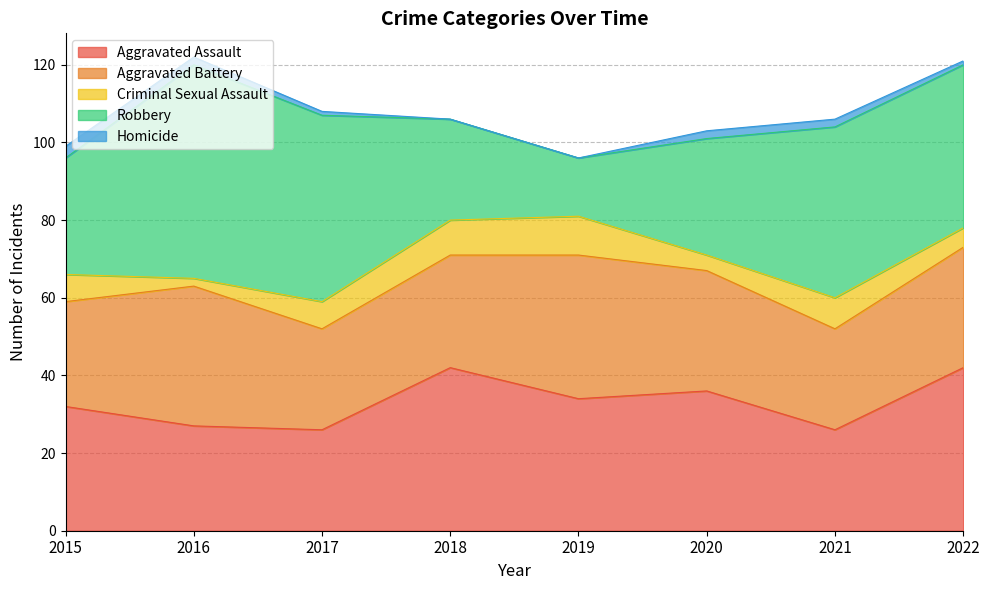

True or false: Robbery has more than 2 points higher than both neighbors.

False